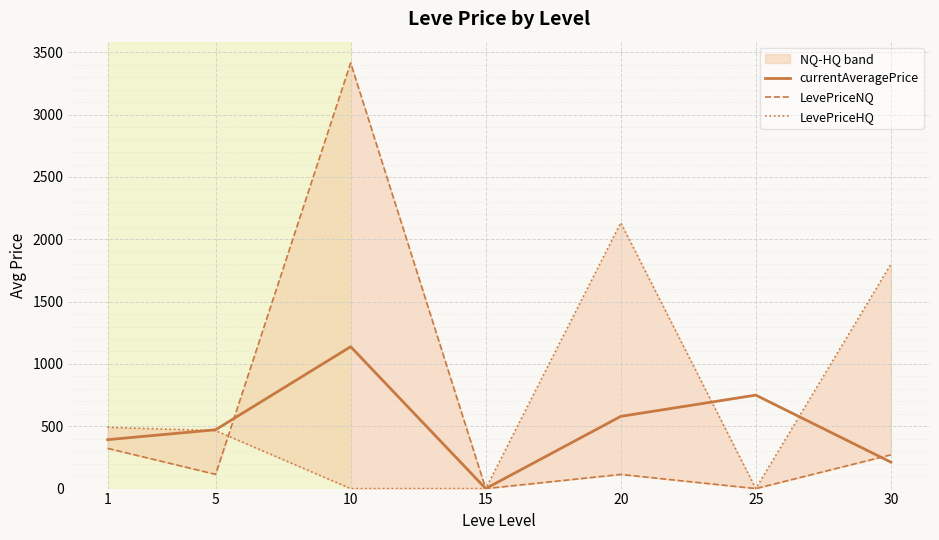

In LevePriceNQ, how many points are lower than both neighbors (excluding endpoints)?

3